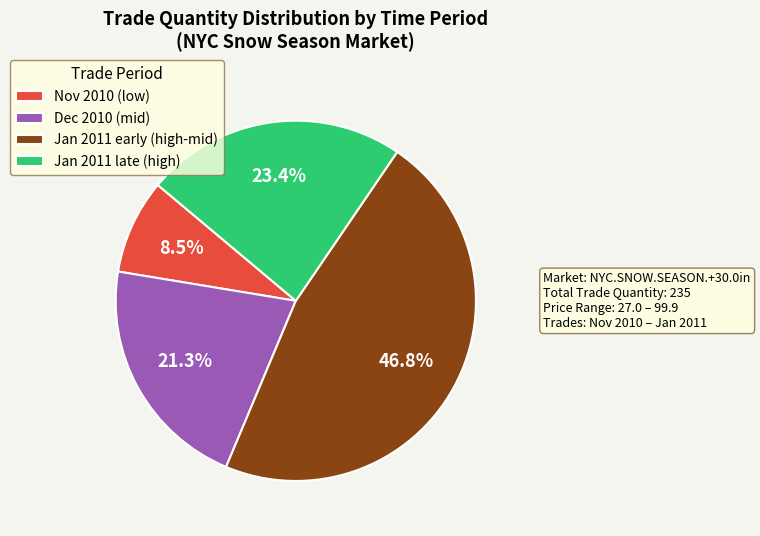

To the nearest percent, what is the average slice percentage?

25%